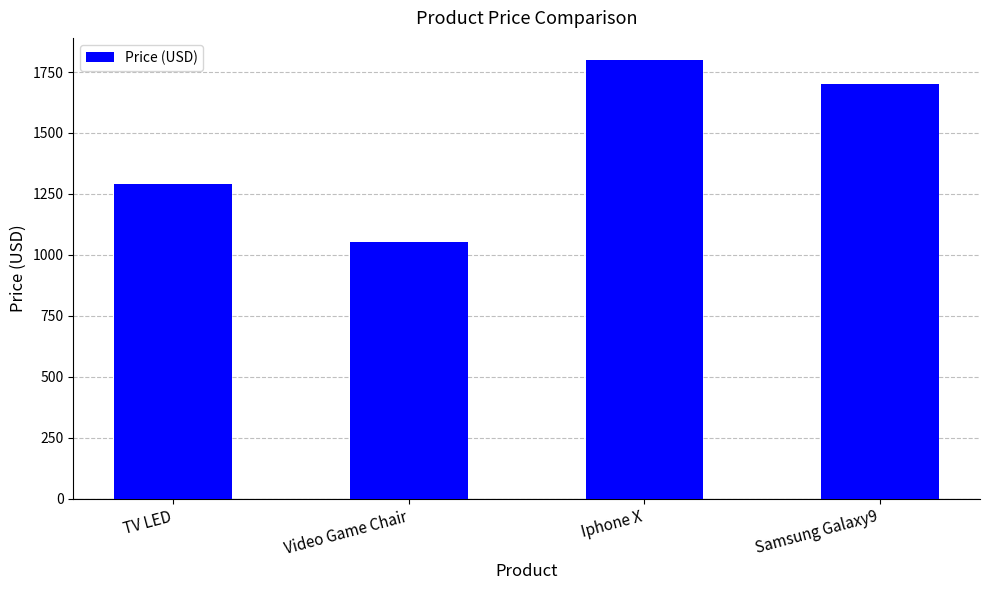

True or false: the data shows 3104.2 at Iphone X.

False